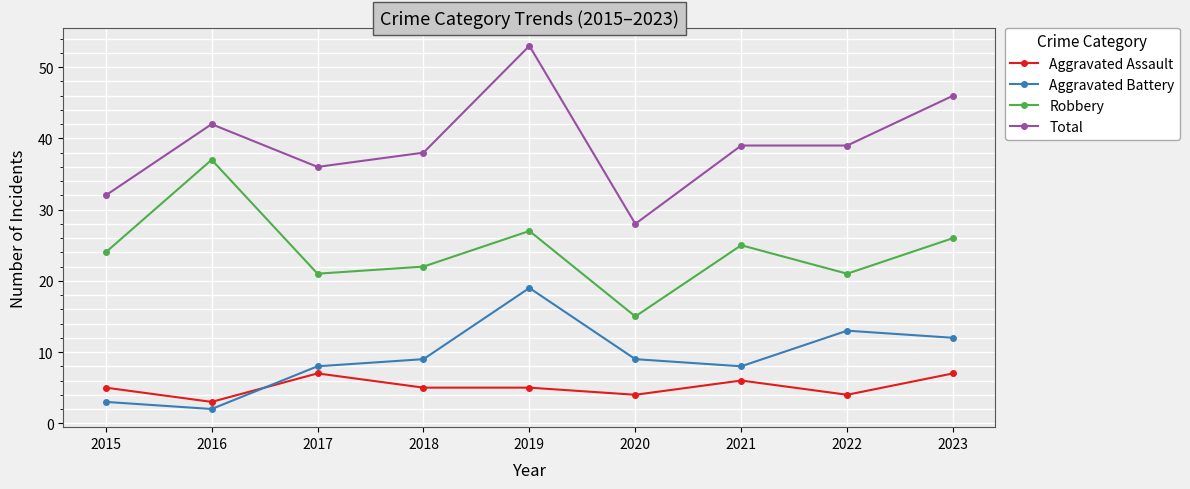

Reading right to left, list all the values displayed in this chart.

Aggravated Assault: 2023=7	2022=4	2021=6	2020=4	2019=5	2018=5	2017=7	2016=3	2015=5
Aggravated Battery: 2023=12	2022=13	2021=8	2020=9	2019=19	2018=9	2017=8	2016=2	2015=3
Robbery: 2023=26	2022=21	2021=25	2020=15	2019=27	2018=22	2017=21	2016=37	2015=24
Total: 2023=46	2022=39	2021=39	2020=28	2019=53	2018=38	2017=36	2016=42	2015=32